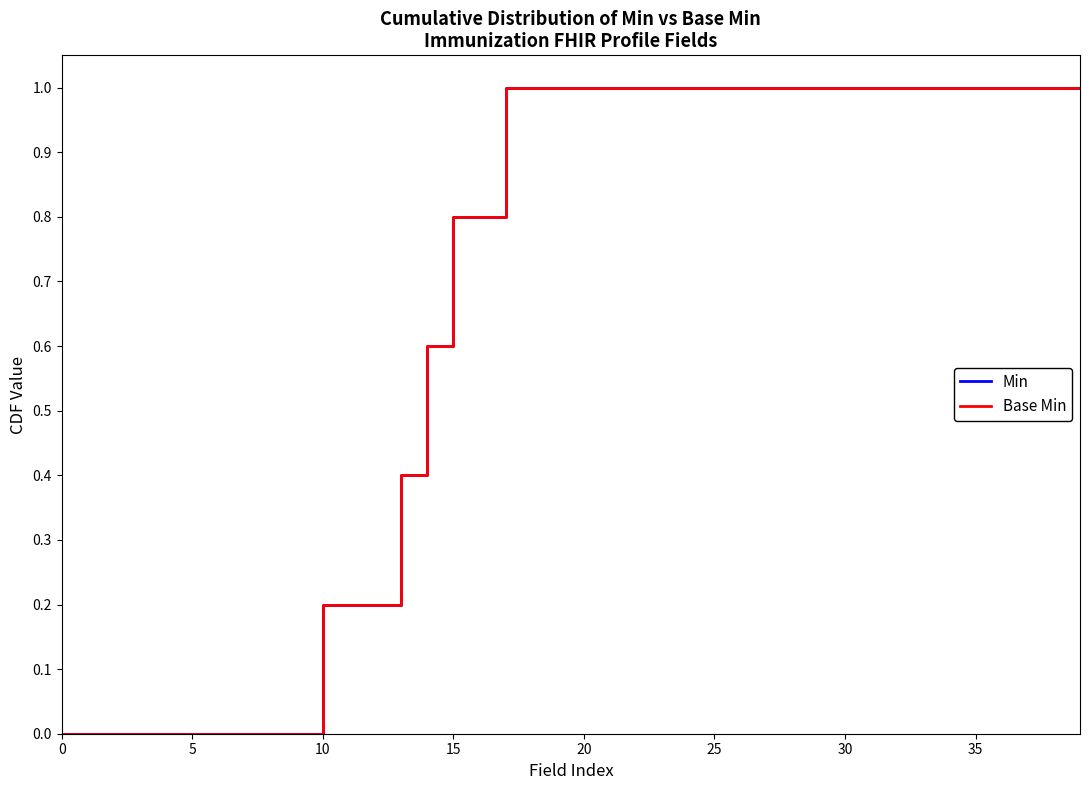

Does the chart display data point markers on the line(s)?

No